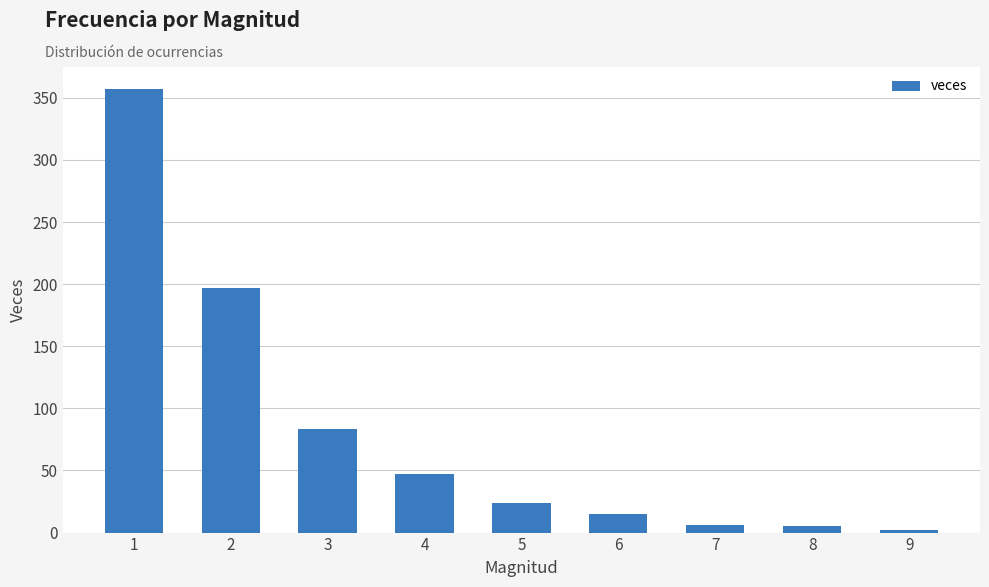

How many distinct data groups are displayed?

1